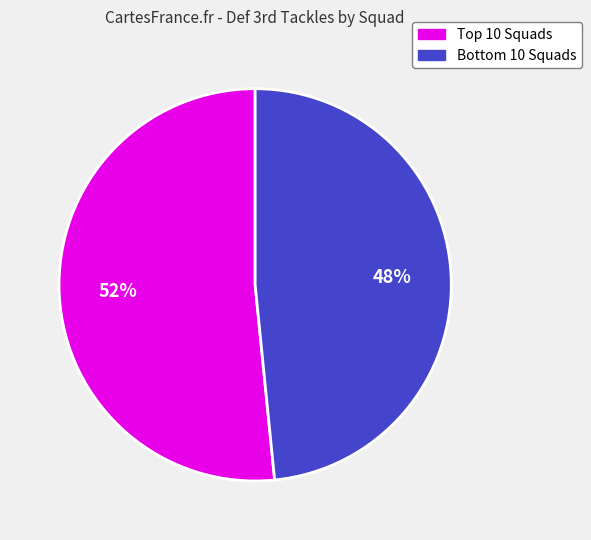

Count the number of slices in the pie.

2